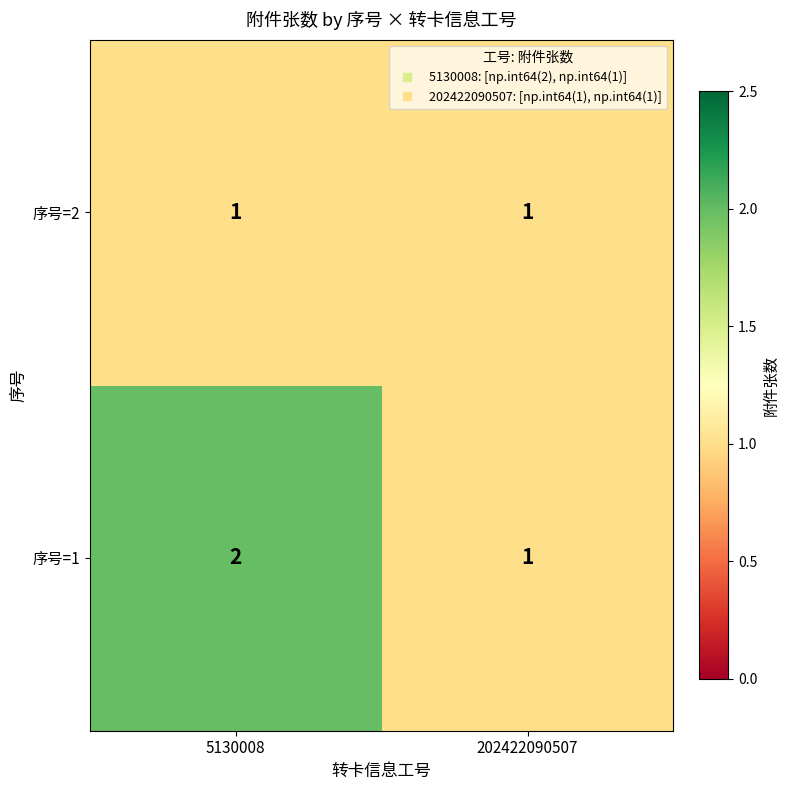

Rank the series by their average value, from lowest to highest.

序号=2, 序号=1